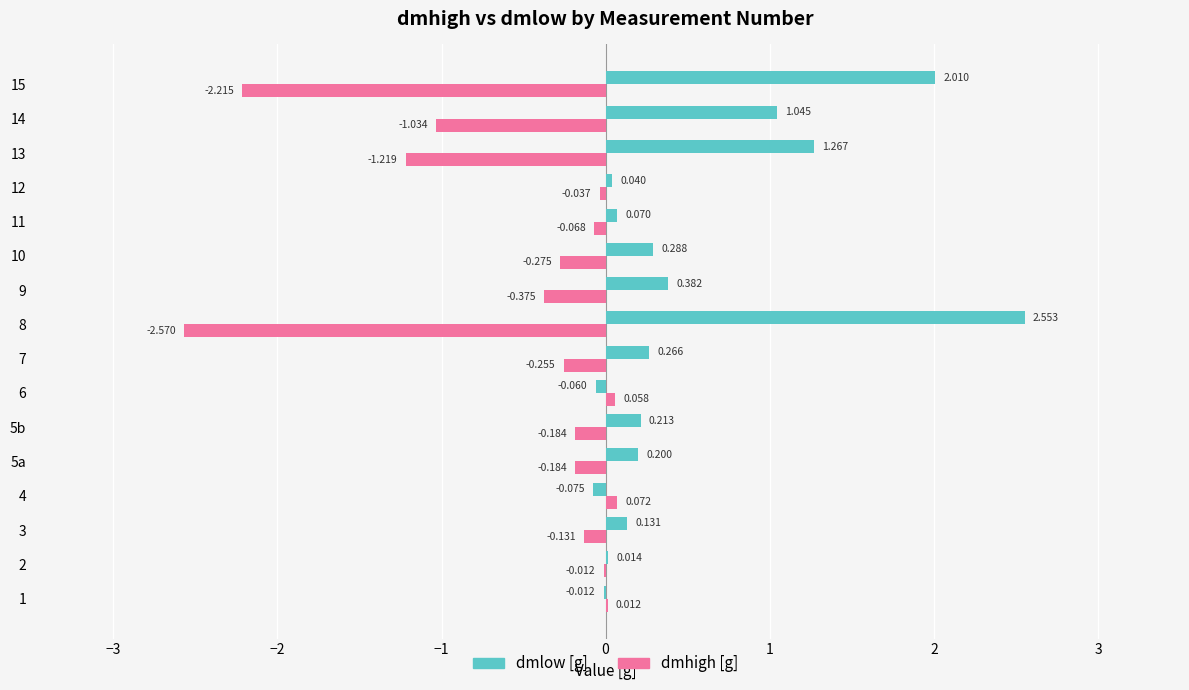

The value of dmlow [g] at 14 is 0.4. True or false?

False